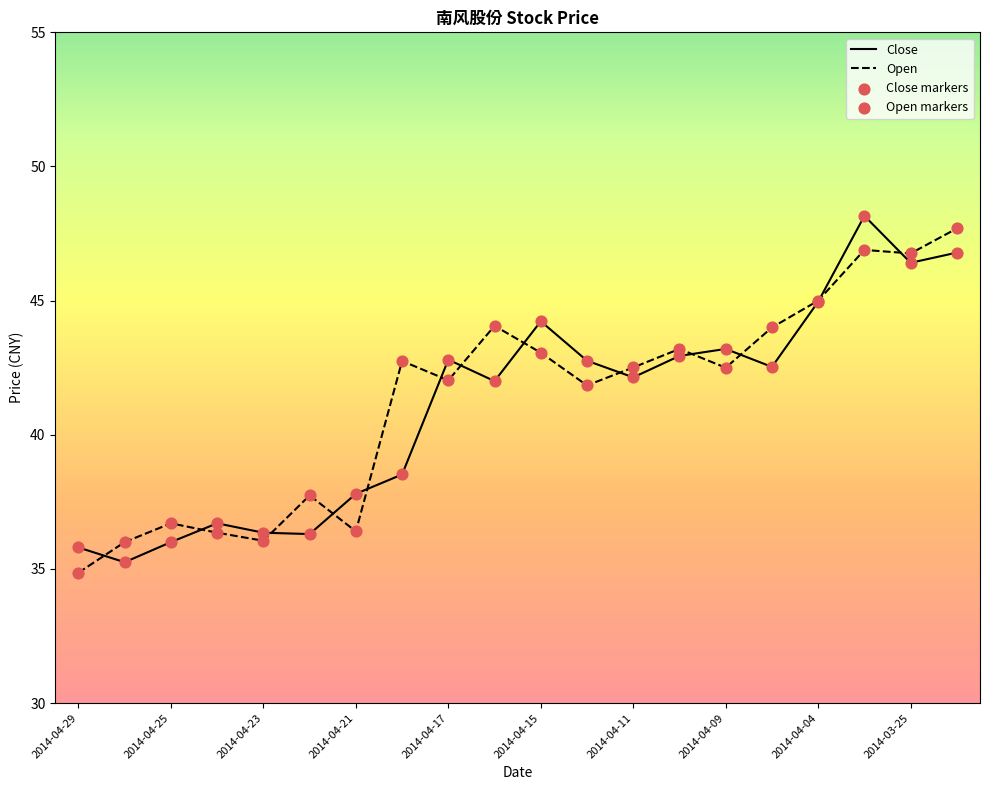

What is the maximum value for Open?

47.7